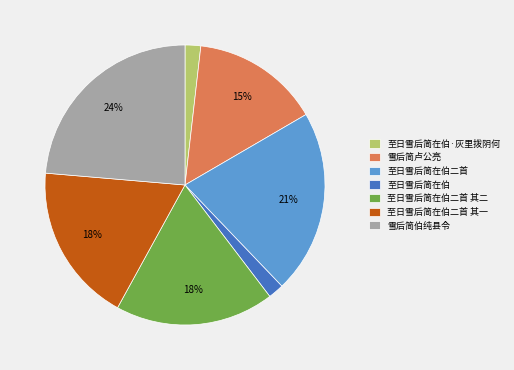

Is it true that 至日雪后简在伯·灰里拨阴何 is 2% of the pie?

True